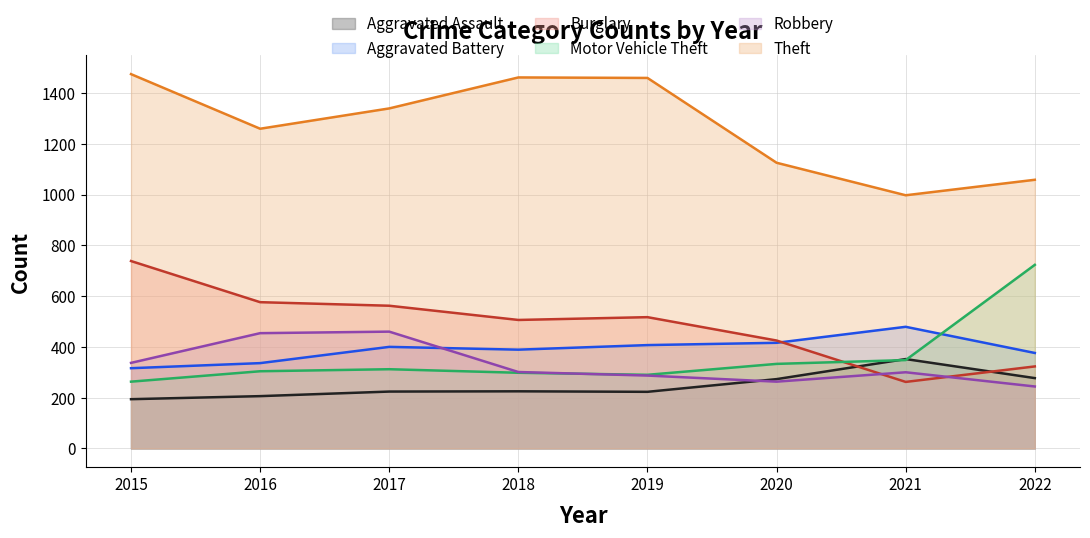

Which has a higher value, 2020 or 2015?

2020